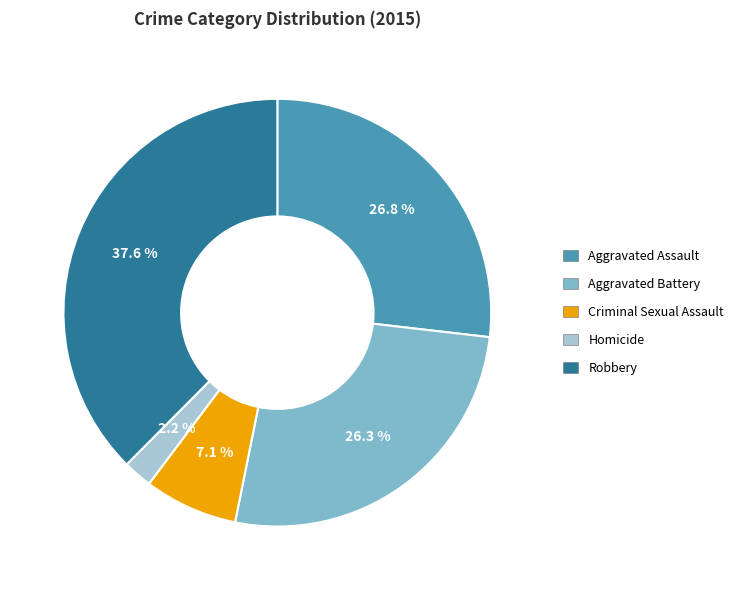

How many segments does this pie chart have?

5